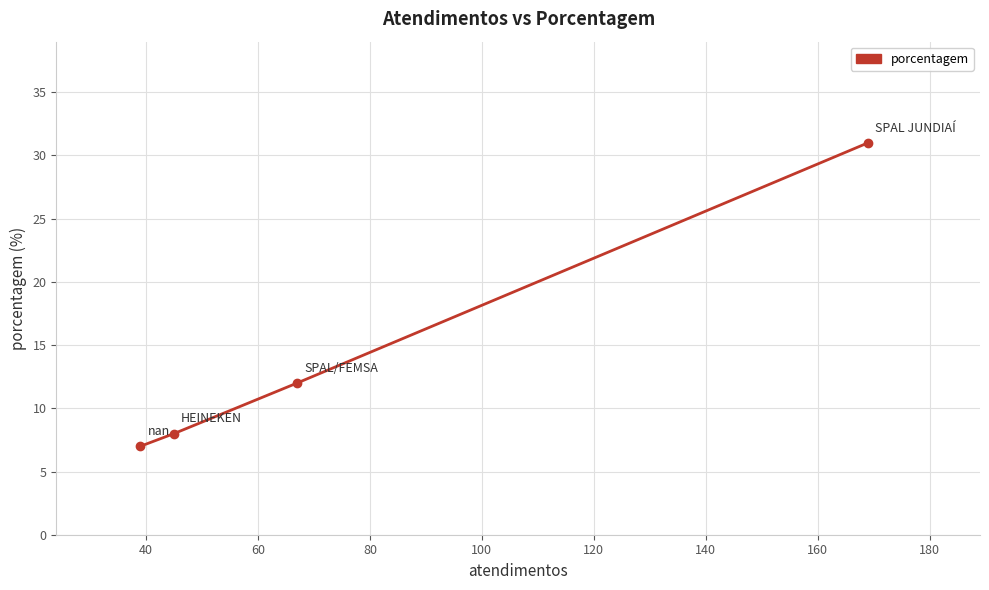

What is the value of the 1st point from the left?

7